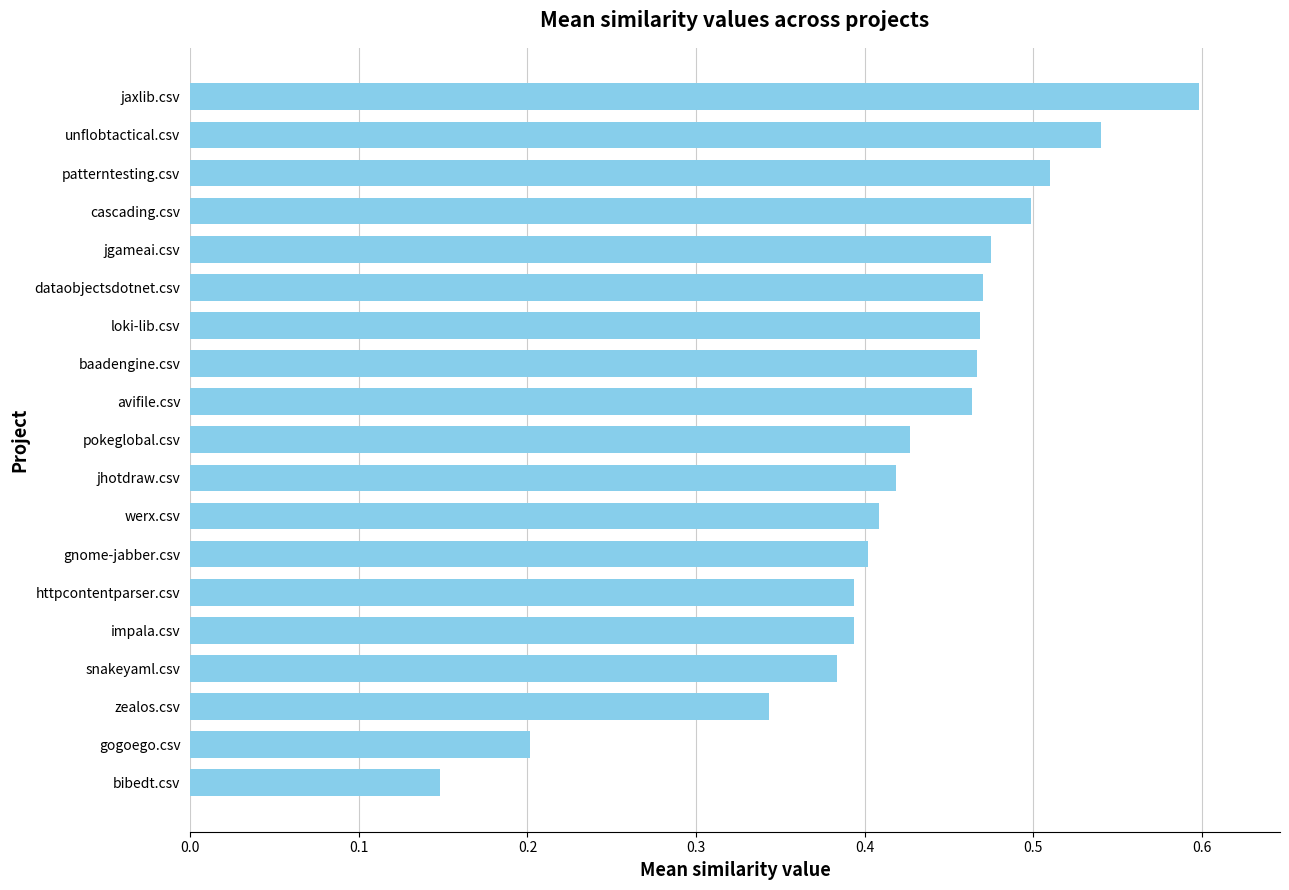

At which category does the chart reach its peak across all series?

jaxlib.csv